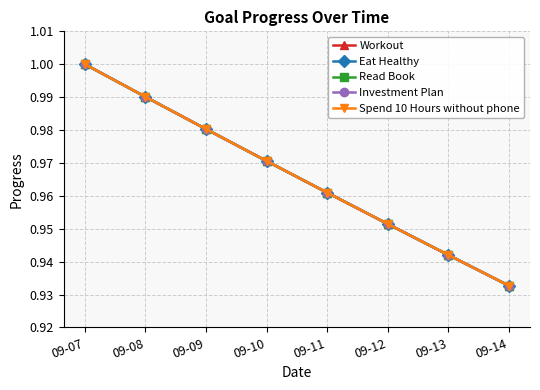

What is the smallest value displayed?

0.9